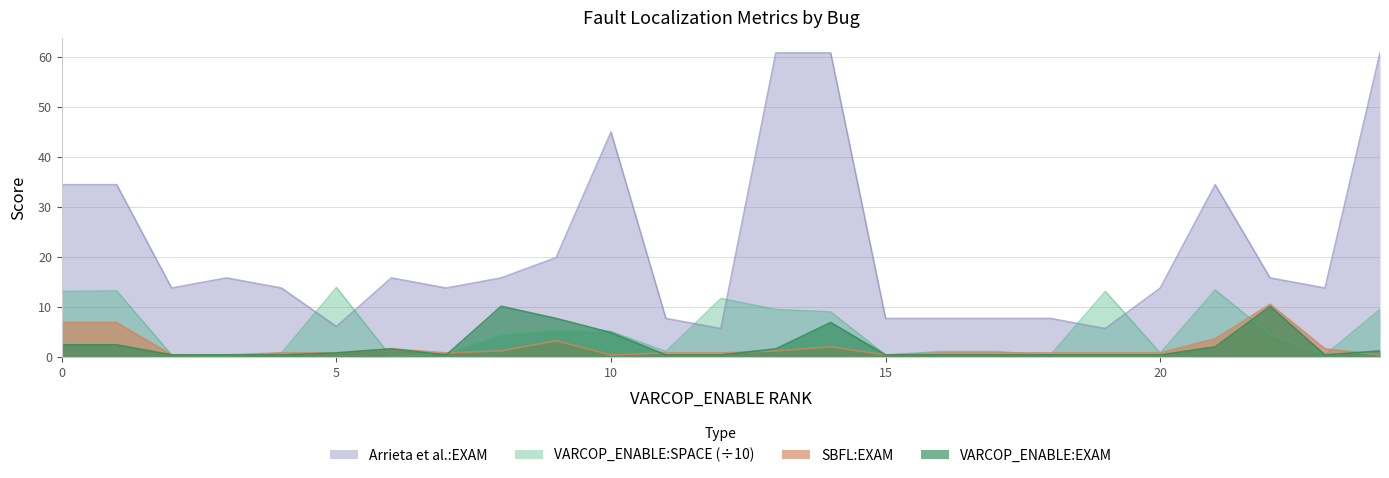

How many data points does each series have?

25